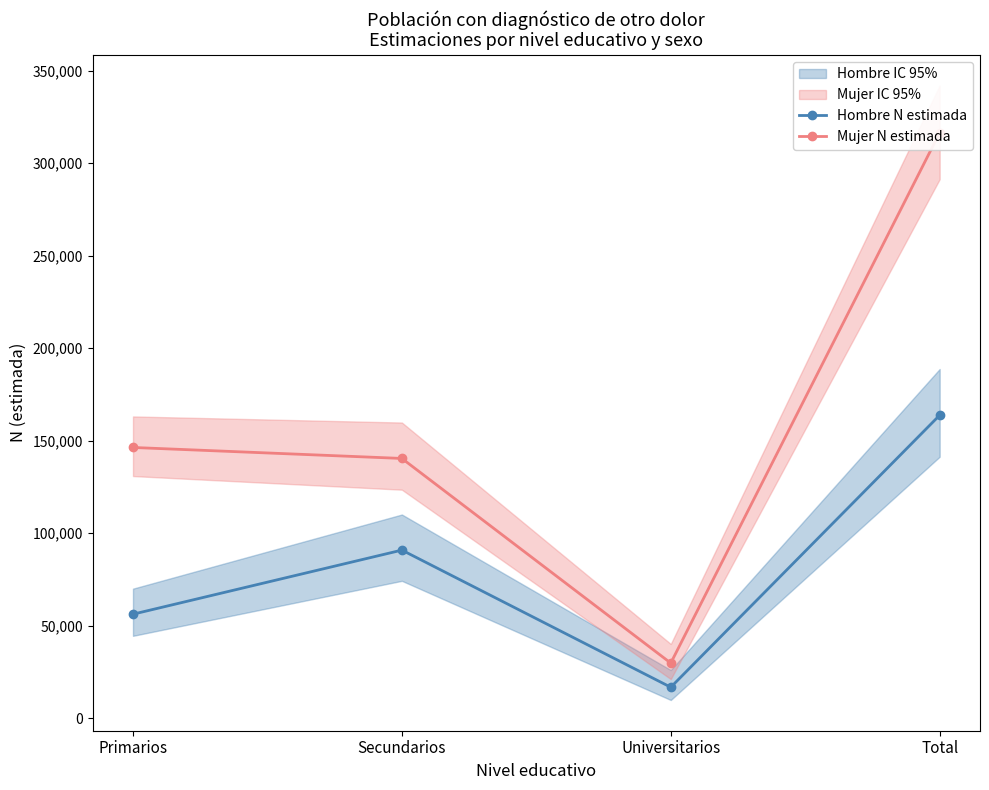

What is the approximate value of Hombre N estimada at Secundarios?

90826